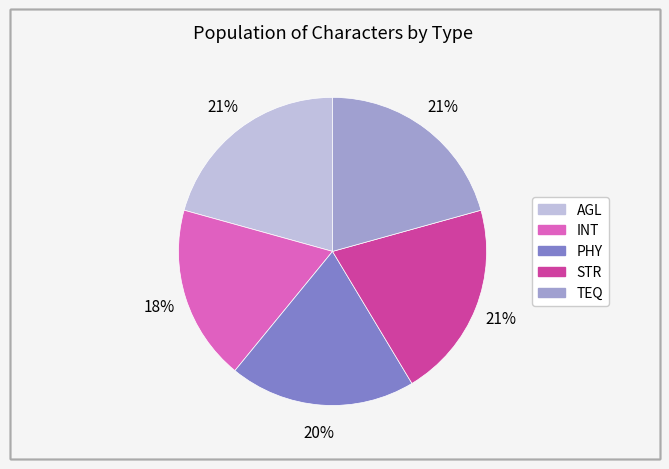

To the nearest percent, what is the average slice percentage?

20%